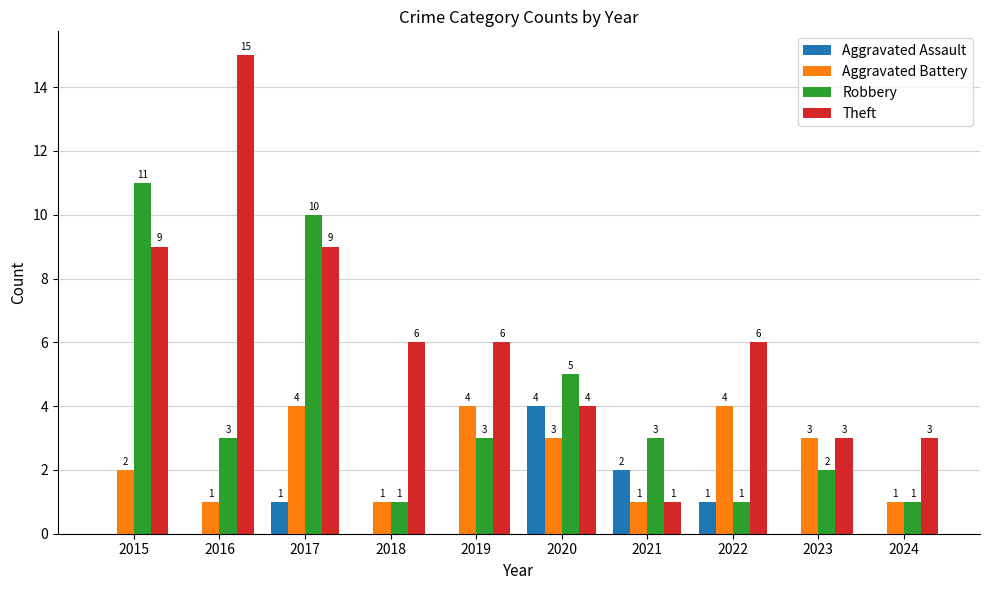

Are the bars grouped side by side (vs. stacked)?

Yes